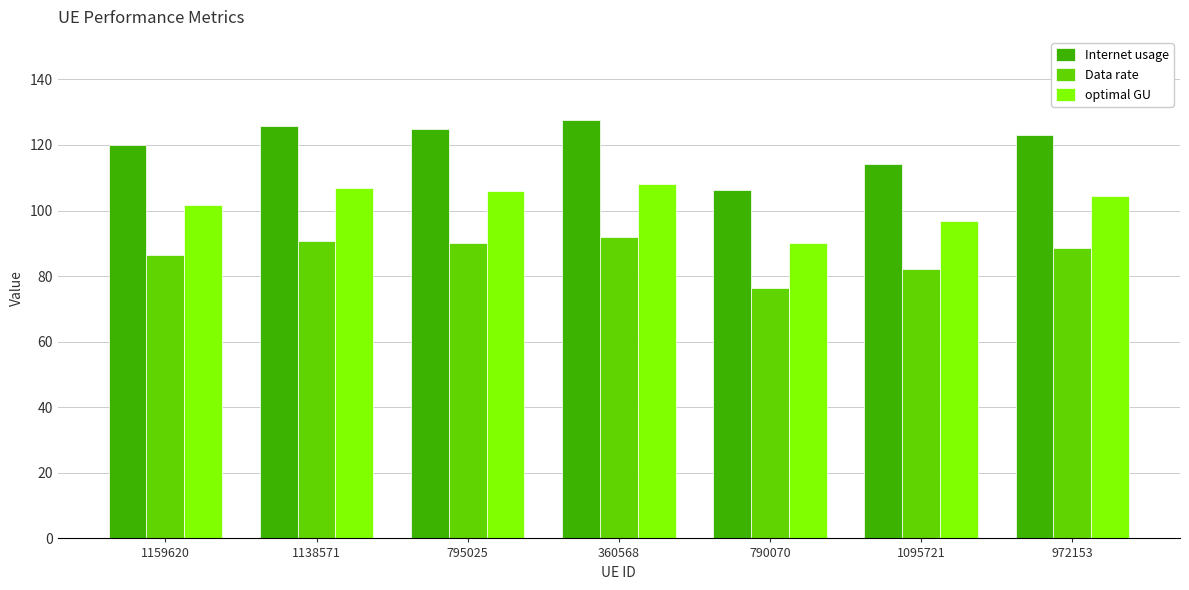

Which category has the highest value across all series?

360568